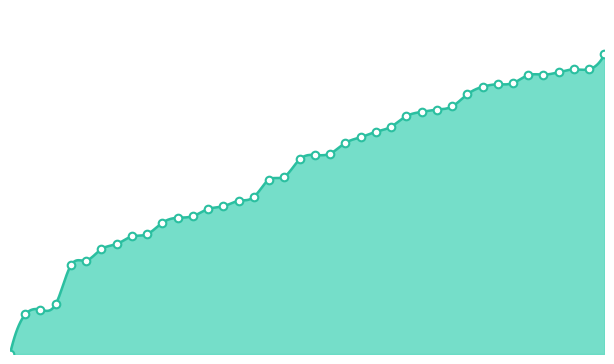

What is the ratio of the value at 35 to the value at 16?

1.8